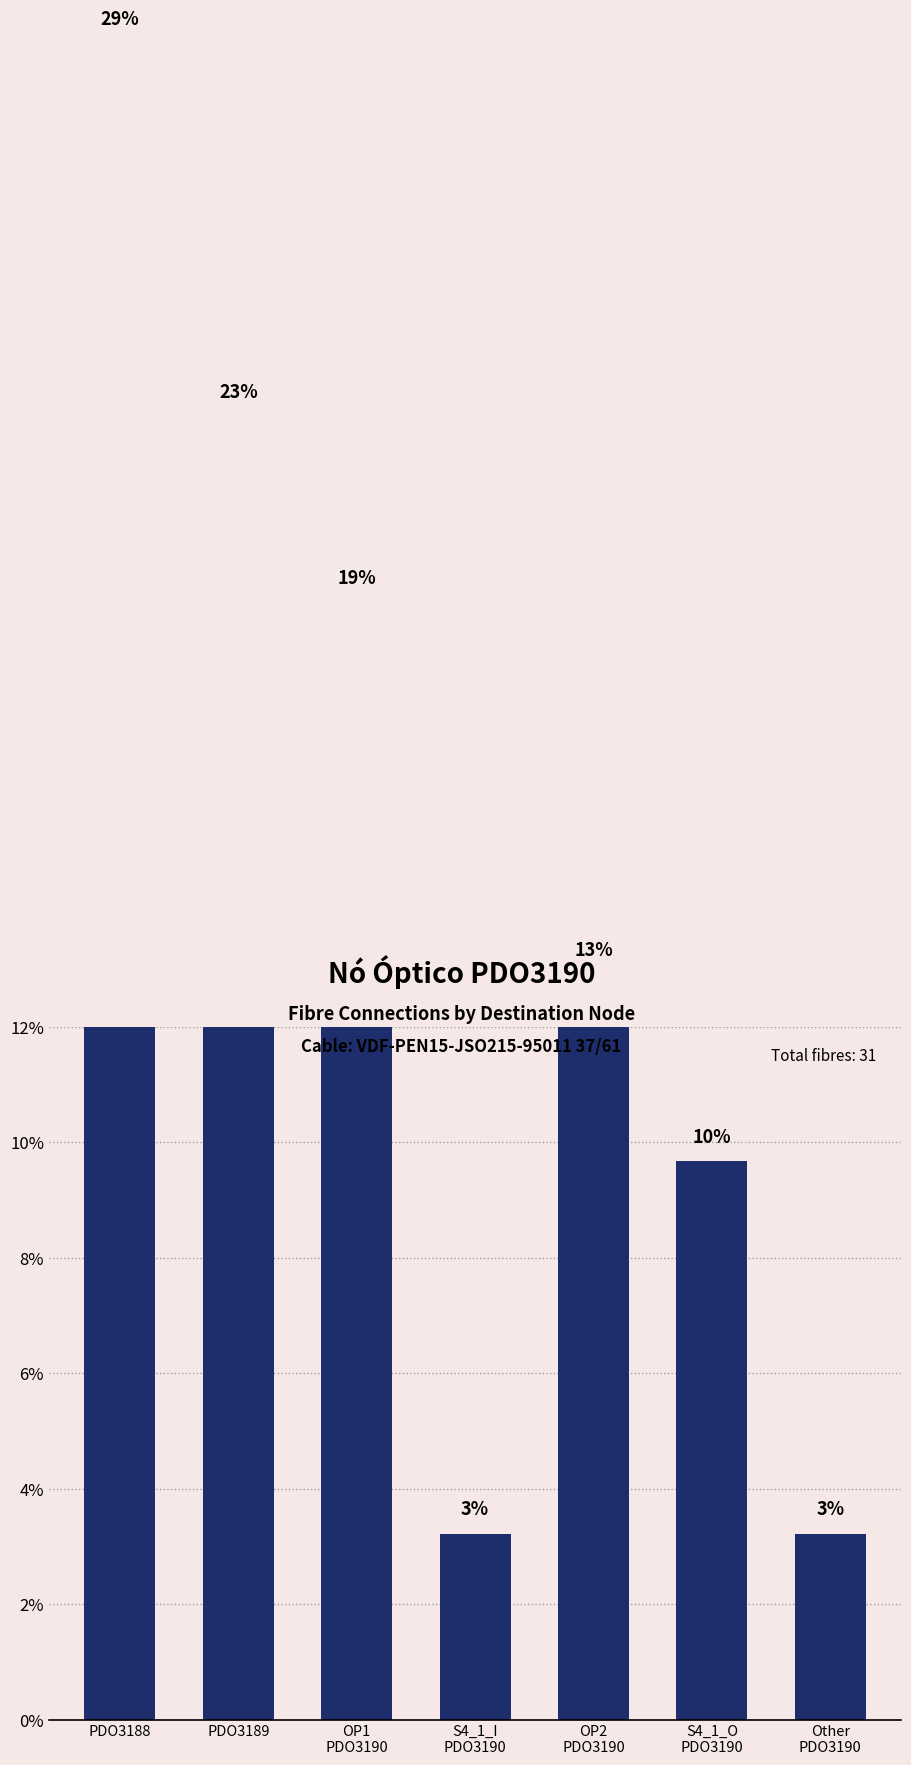

What is the difference between the second highest and second lowest values?

19.4